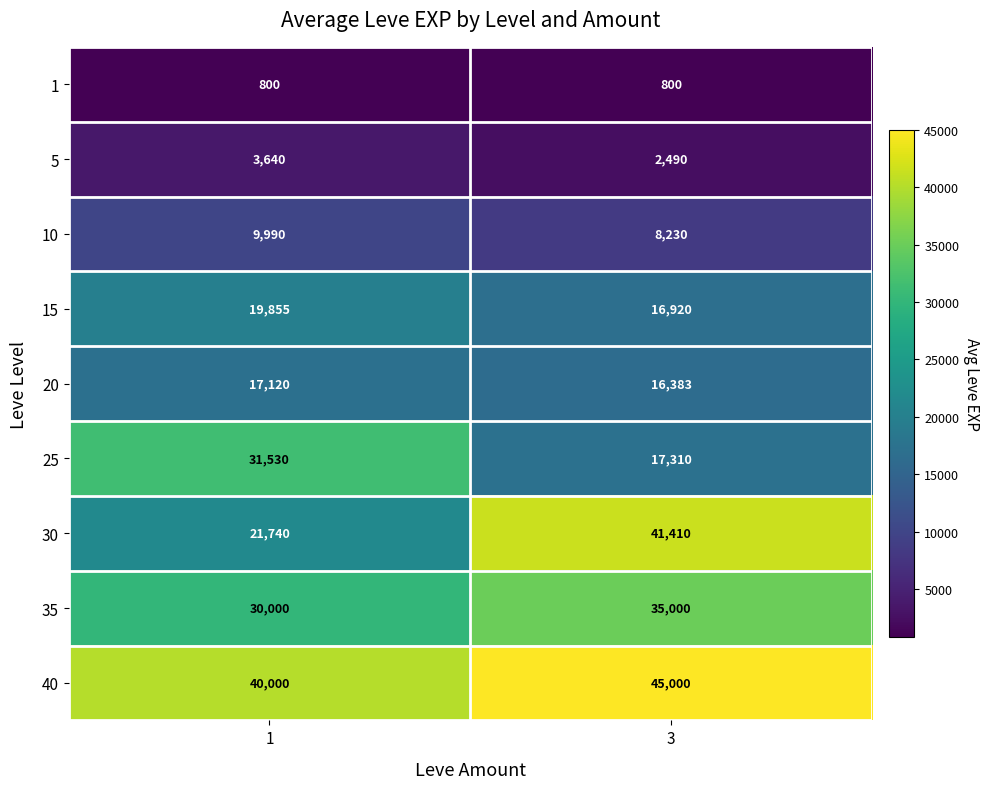

What is the total value across all series at 1?

174675